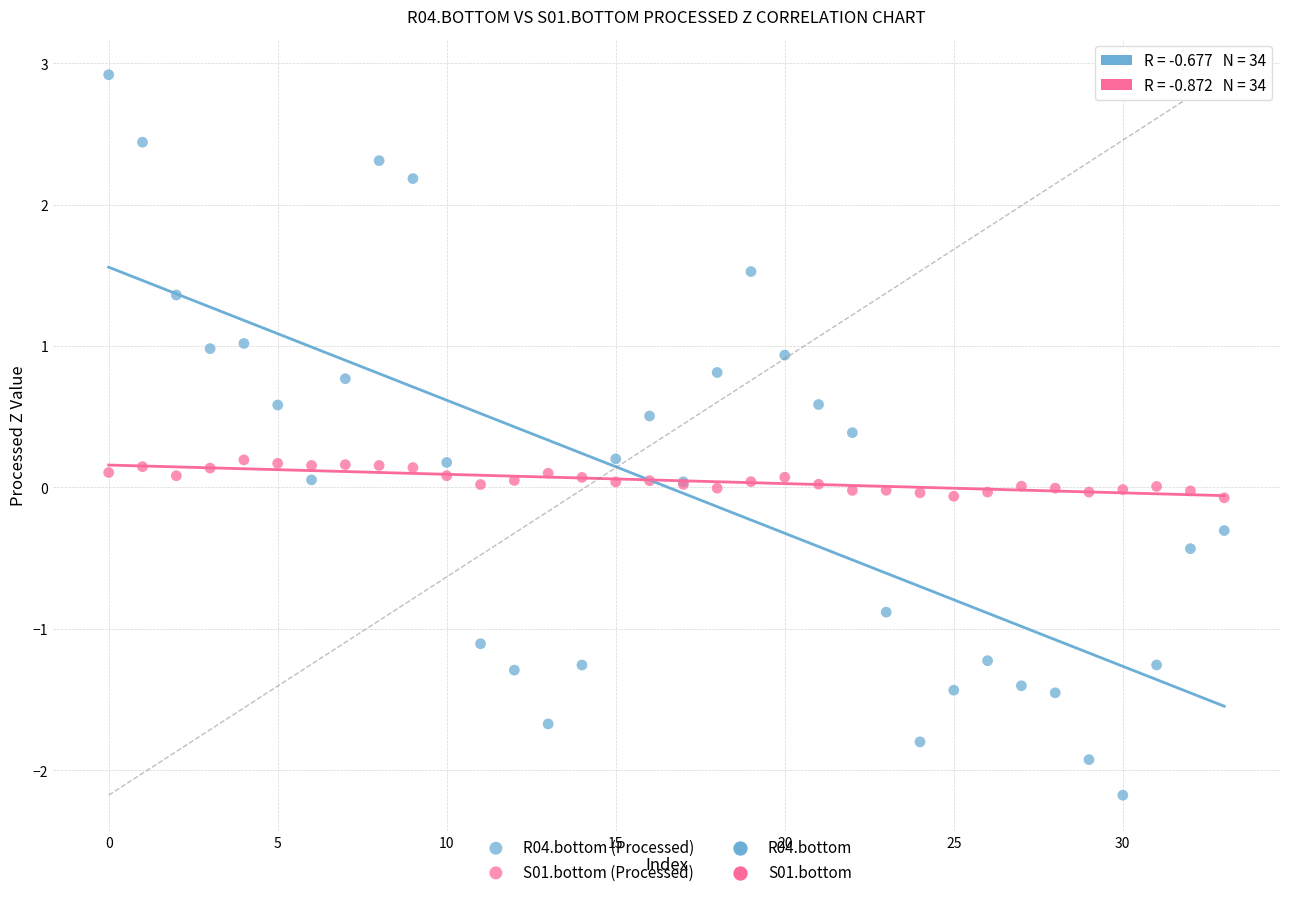

Which series has the largest Y range (max minus min)?

R04.bottom (Processed)